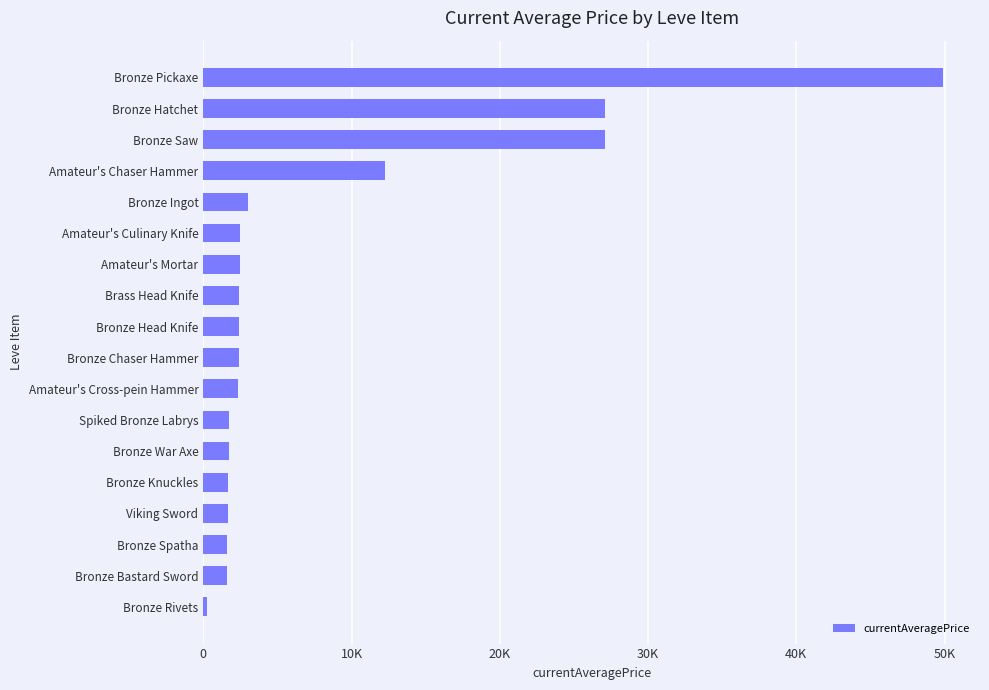

Does the chart contain any negative values?

No